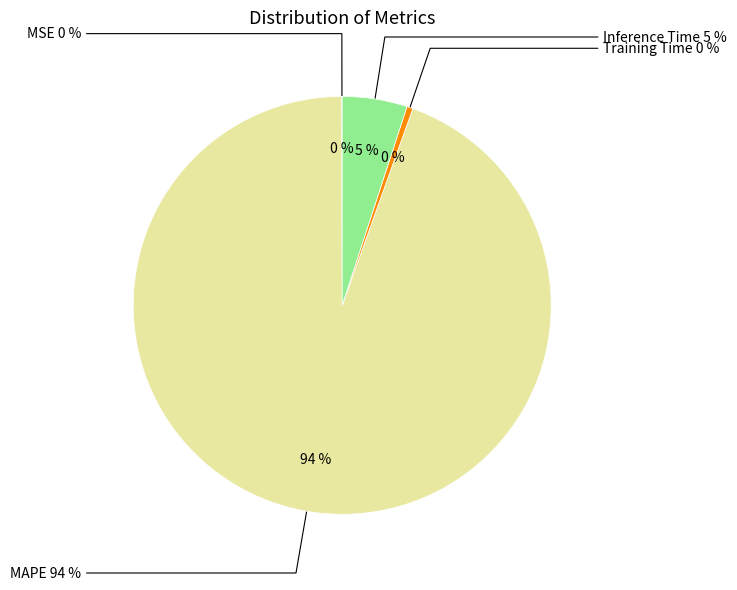

Rank the categories by value from highest to lowest.

MAPE, Inference Time, Training Time, MSE